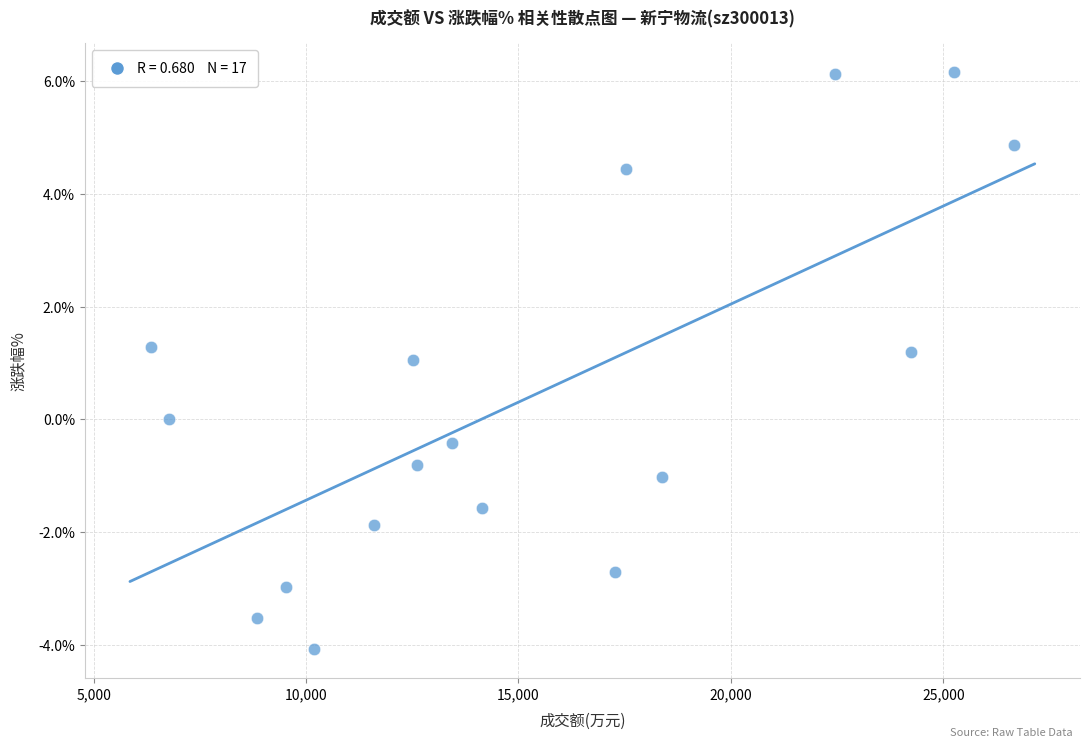

What is the range of X values (max minus min)?

20294.0